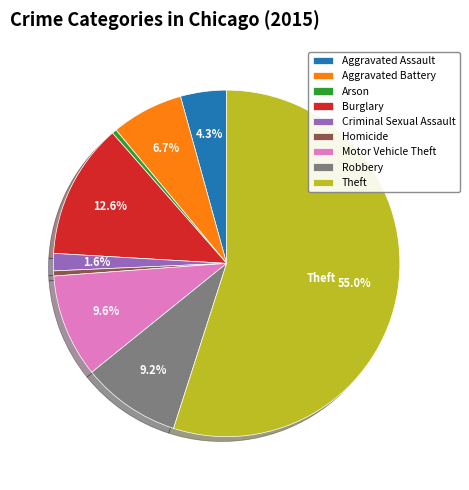

Which category accounts for the majority?

Theft